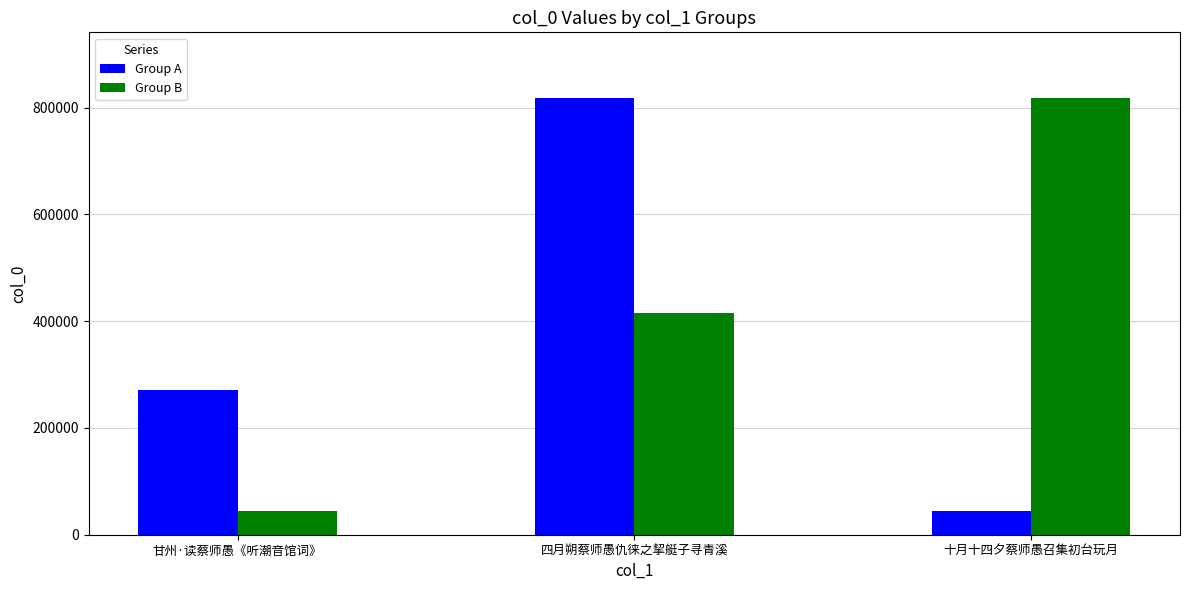

What is the label of the 3rd bar from the left?

十月十四夕蔡师愚召集初台玩月